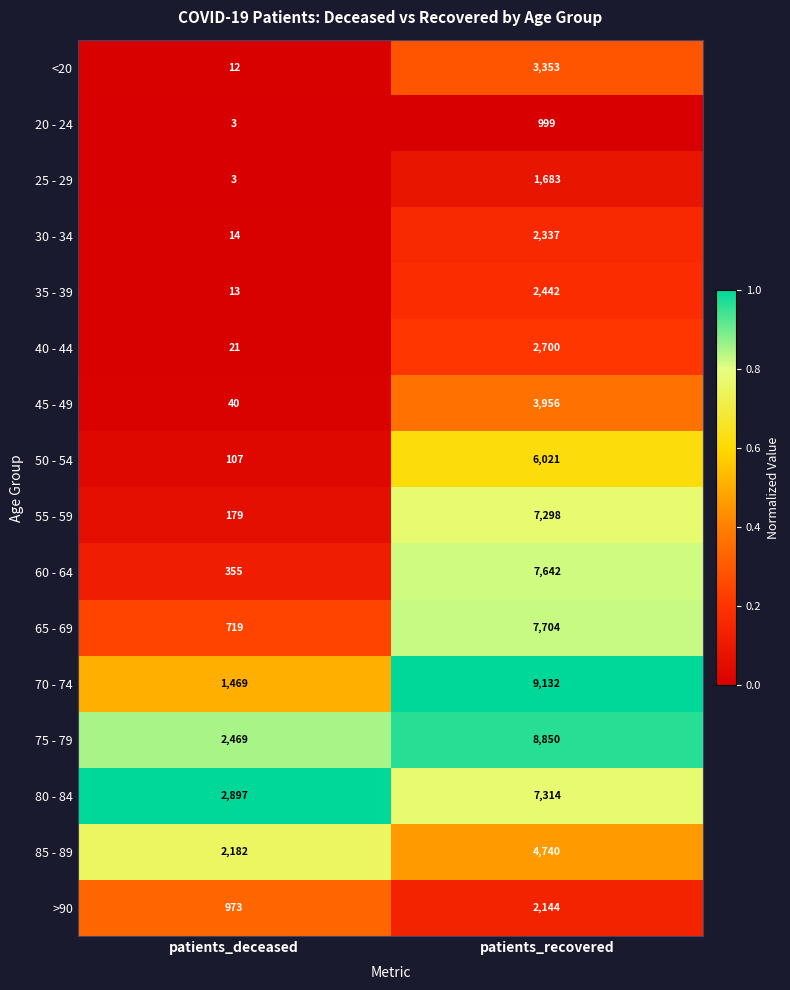

The 35 - 39 series shows 499 at patients_recovered. True or false?

False